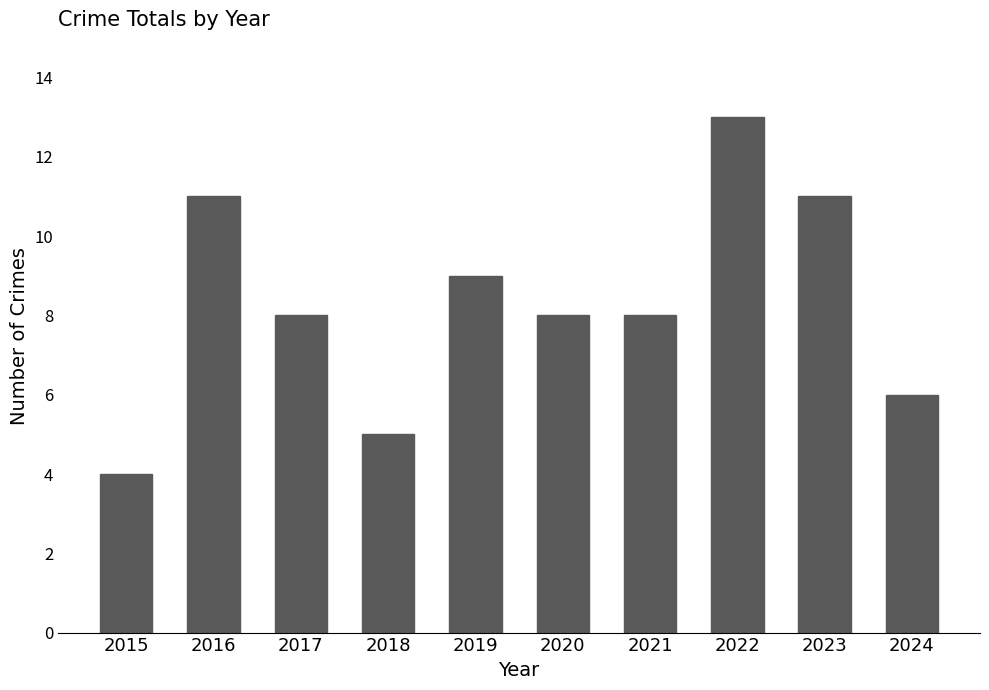

Read the value at 2021.

8